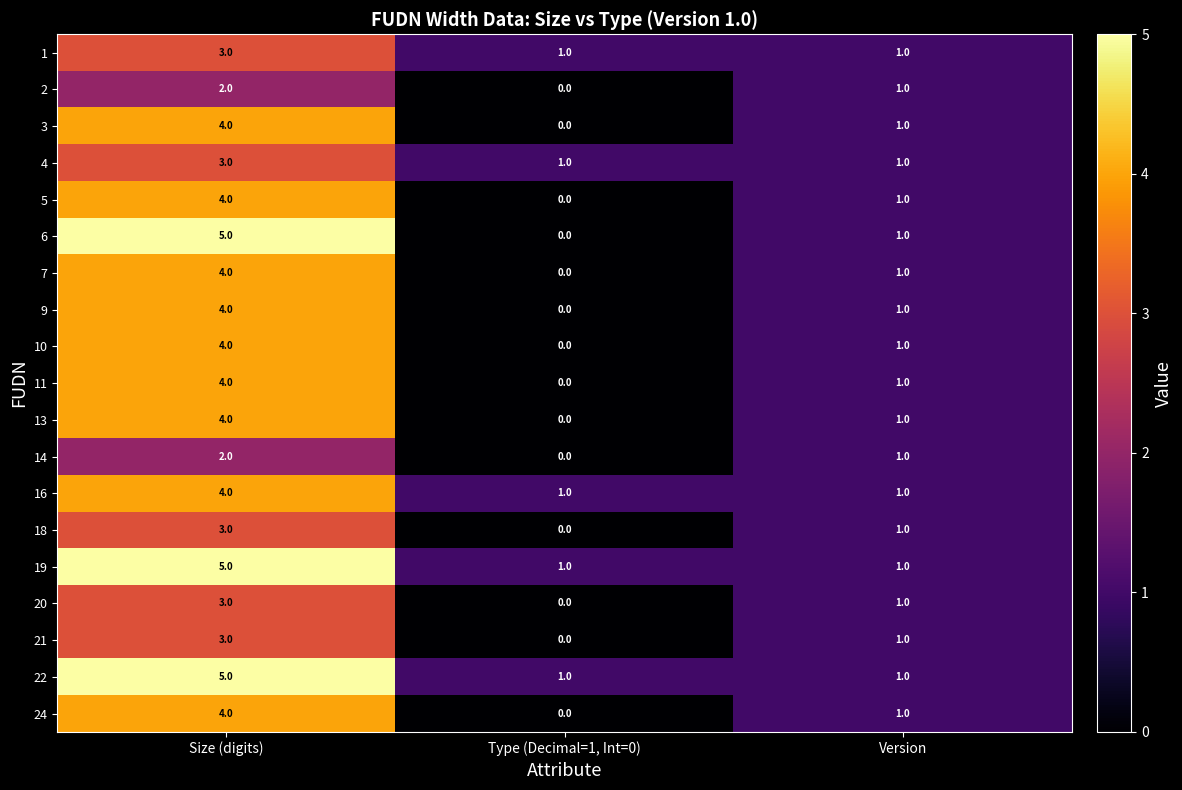

What is the spread (max minus min) of values at Size (digits)?

3